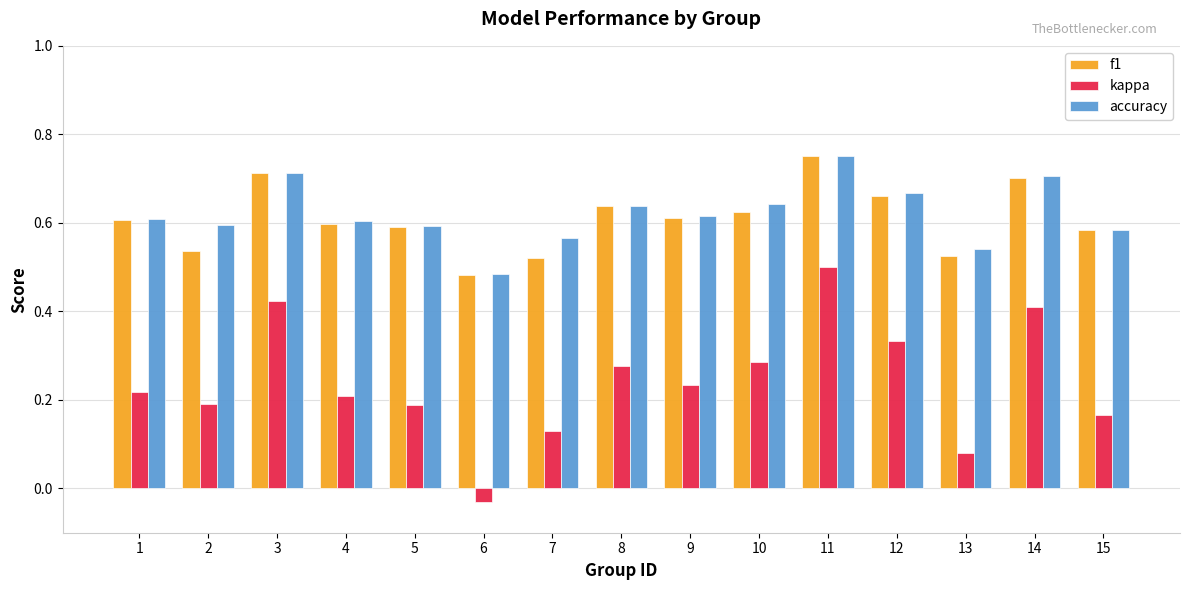

What is the sum of the accuracy values at 14 and 1?

1.3